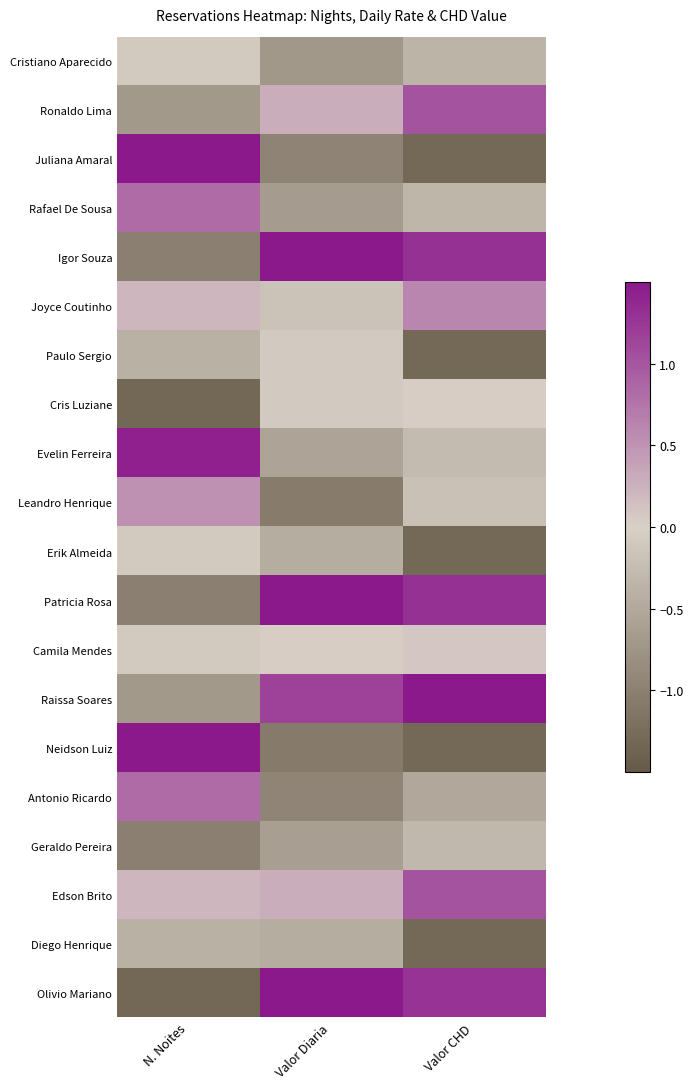

What is the smallest value displayed?

-1.3